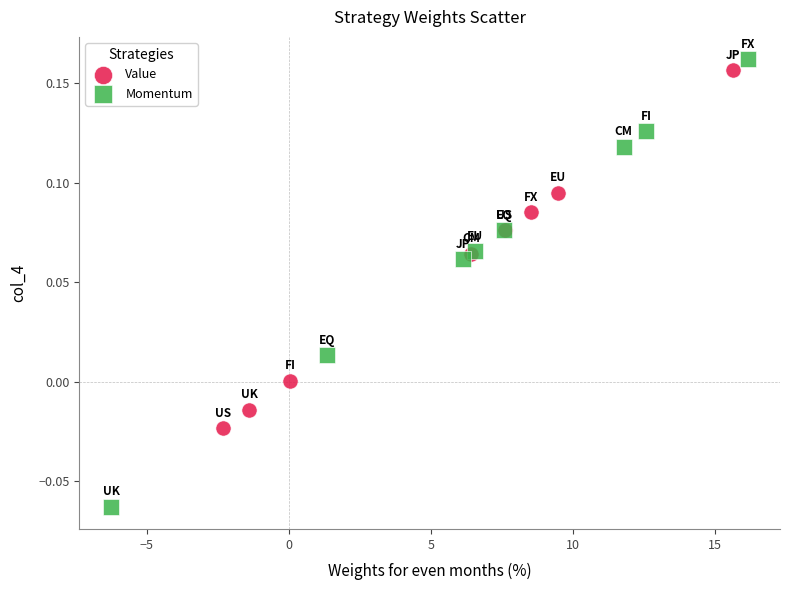

Which series reaches the maximum Y coordinate?

Momentum